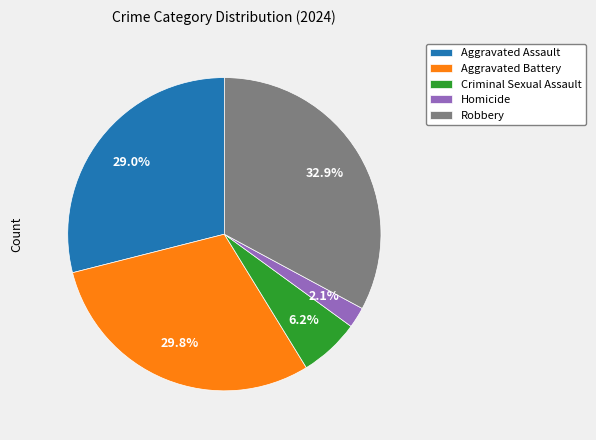

To the nearest percent, what is the difference between the Aggravated Battery and Criminal Sexual Assault slice percentages?

24%